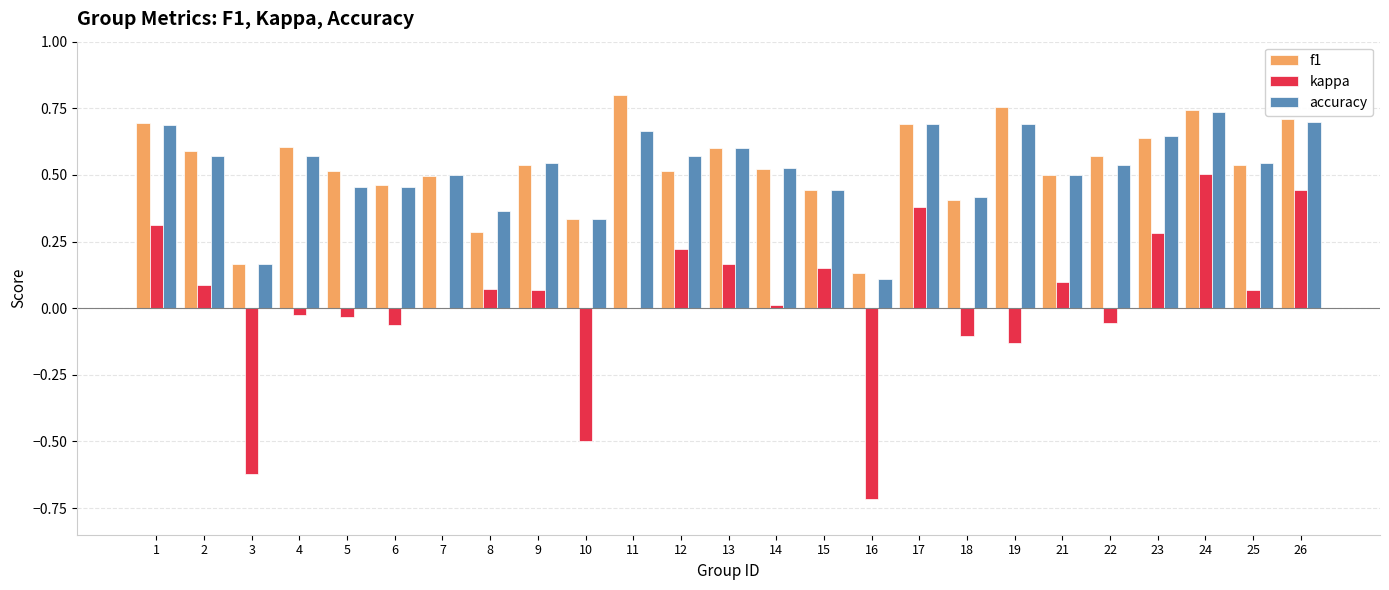

What are all the series names shown in the legend?

f1, kappa, accuracy